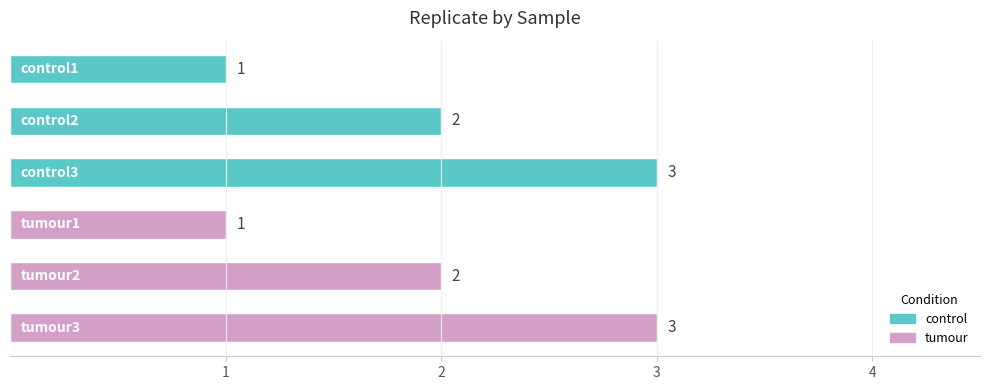

What is the minimum value for tumour?

1